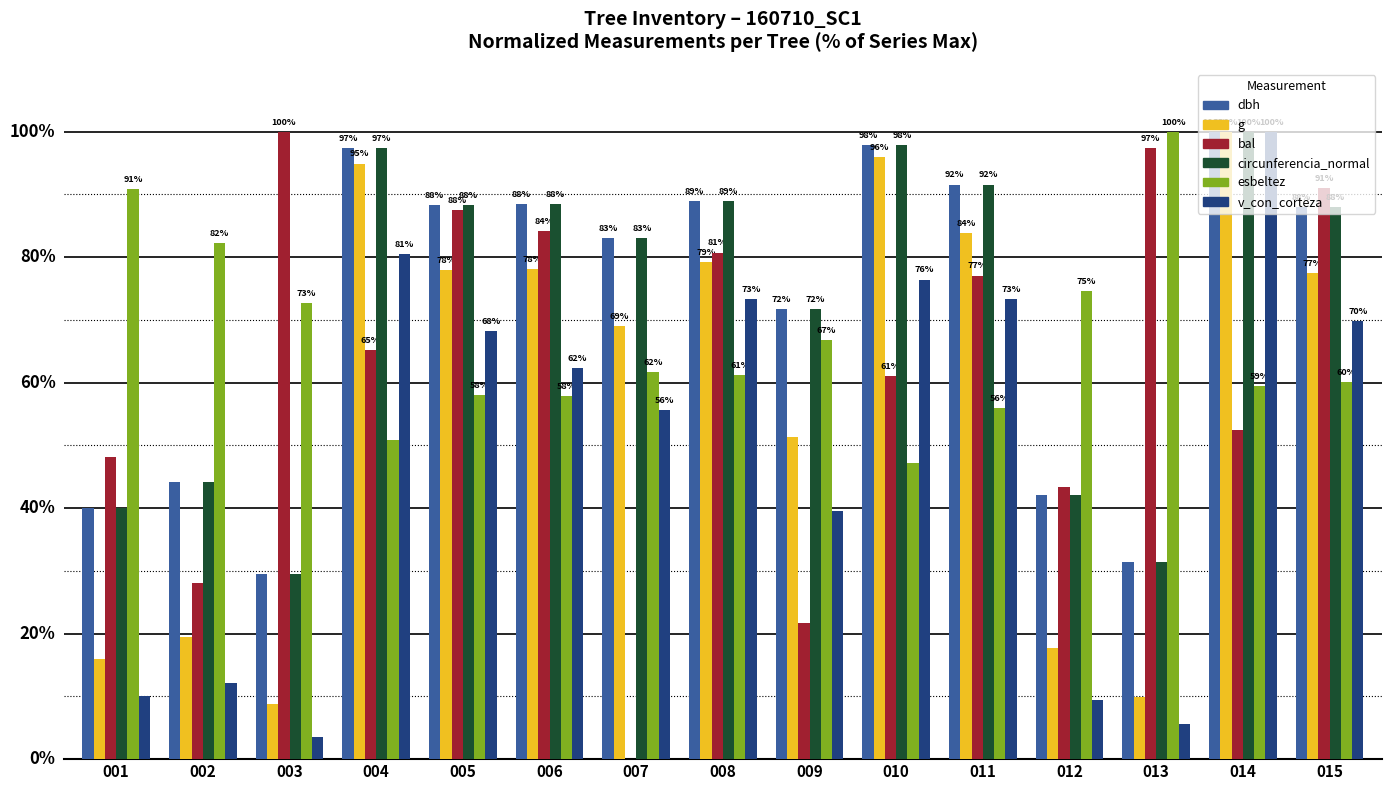

Which series has the widest spread of values?

bal